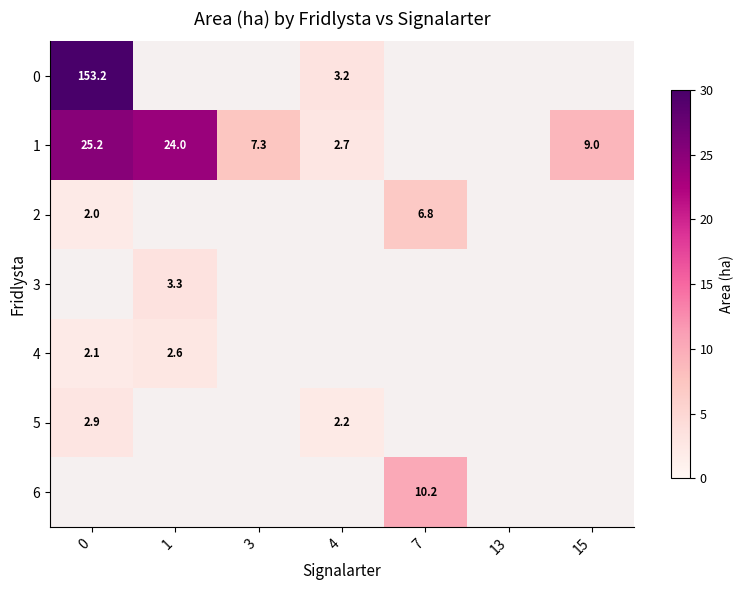

The value of 0 at 0 is 153.2. True or false?

True